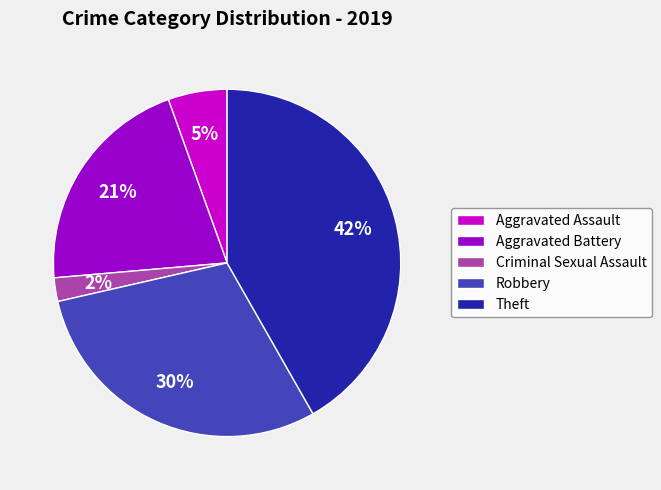

Is it true that Aggravated Battery is 21% of the pie?

True